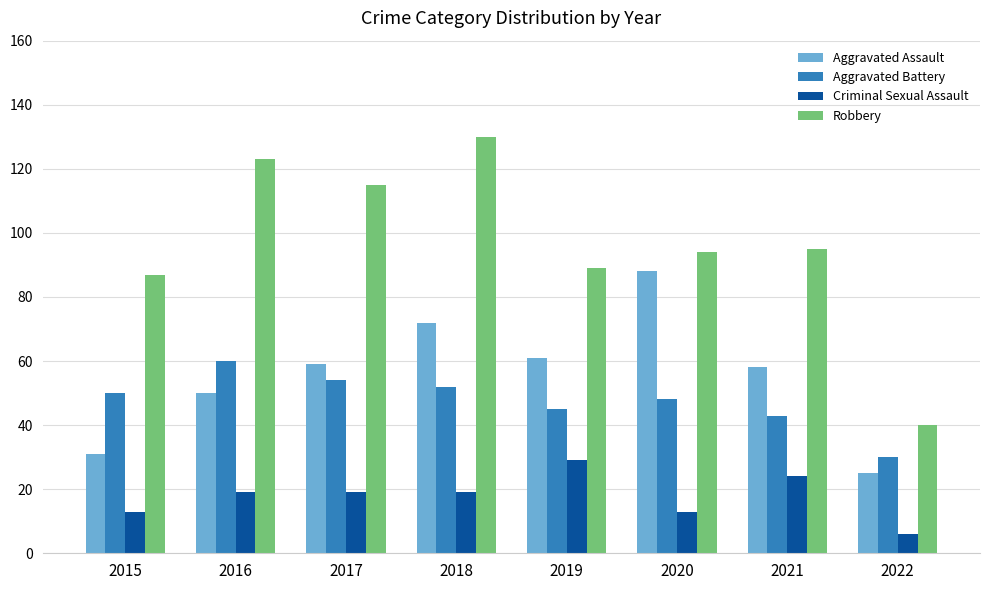

Is the value of Aggravated Battery at 2018 greater than the value of Criminal Sexual Assault at 2017?

Yes